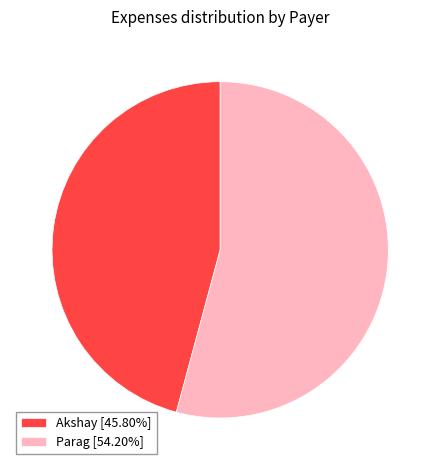

Does Akshay [45.80%] account for over 50% of the chart?

No